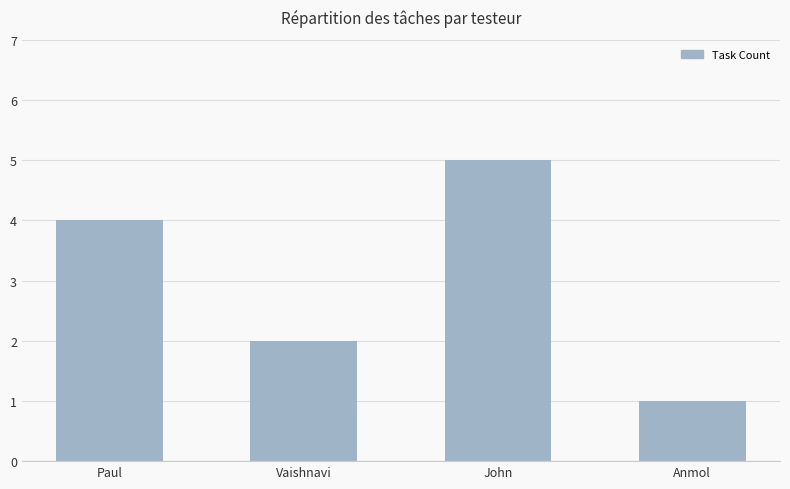

How many data points are less than 4?

2